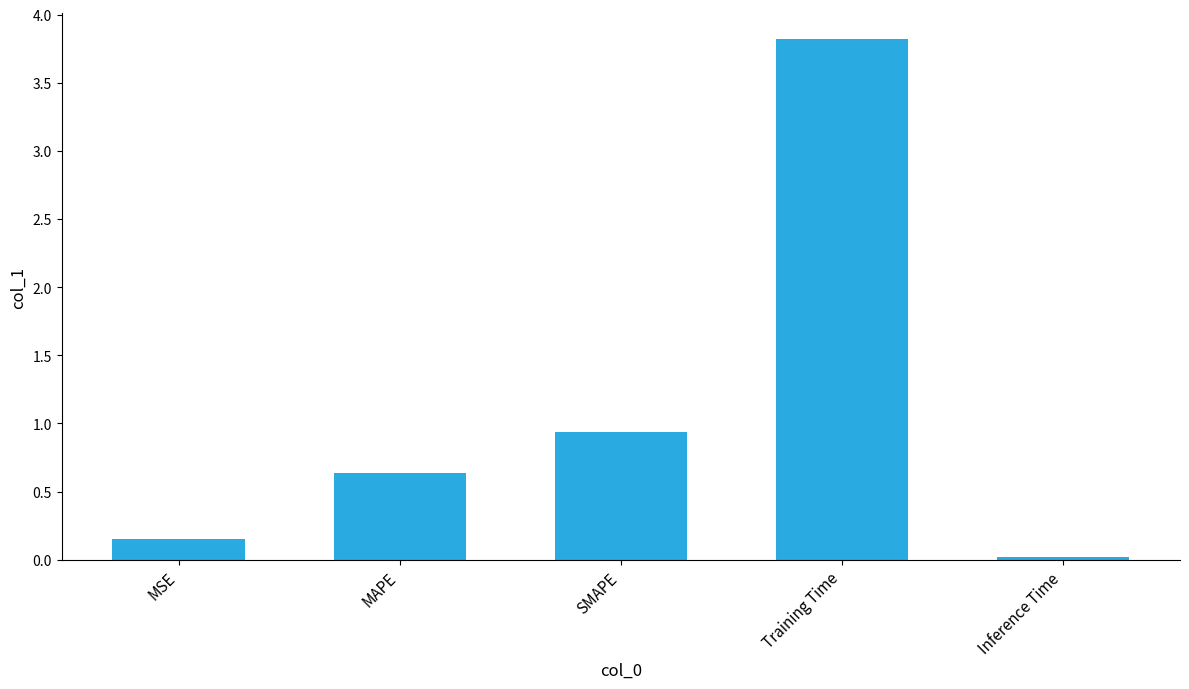

Count the number of data series in this chart.

1